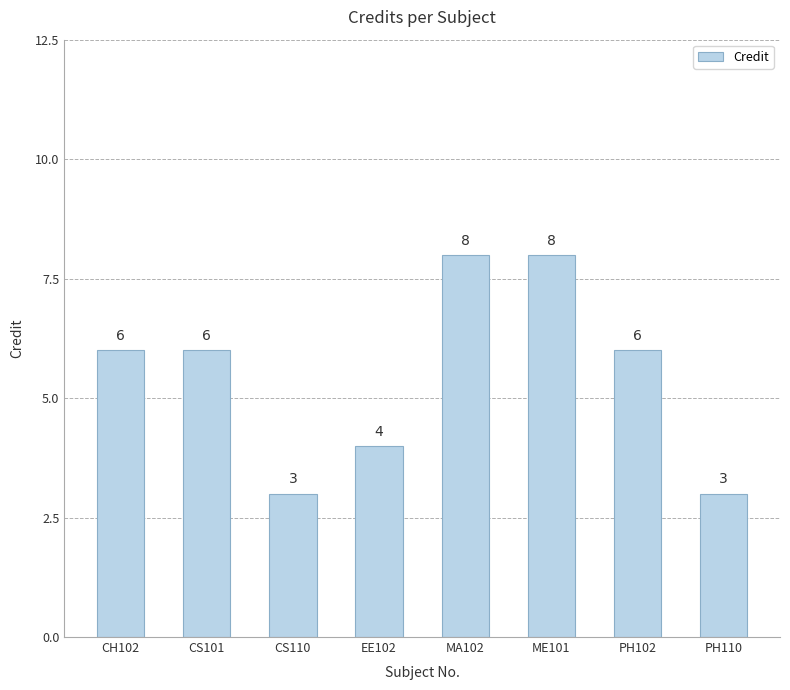

Read the value at PH102.

6